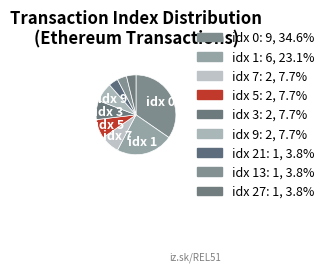

How many segments does this pie chart have?

9